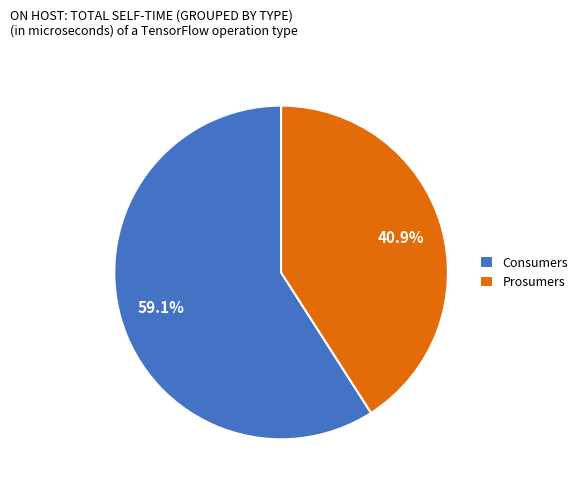

Is it true that Prosumers is 51% of the pie?

False